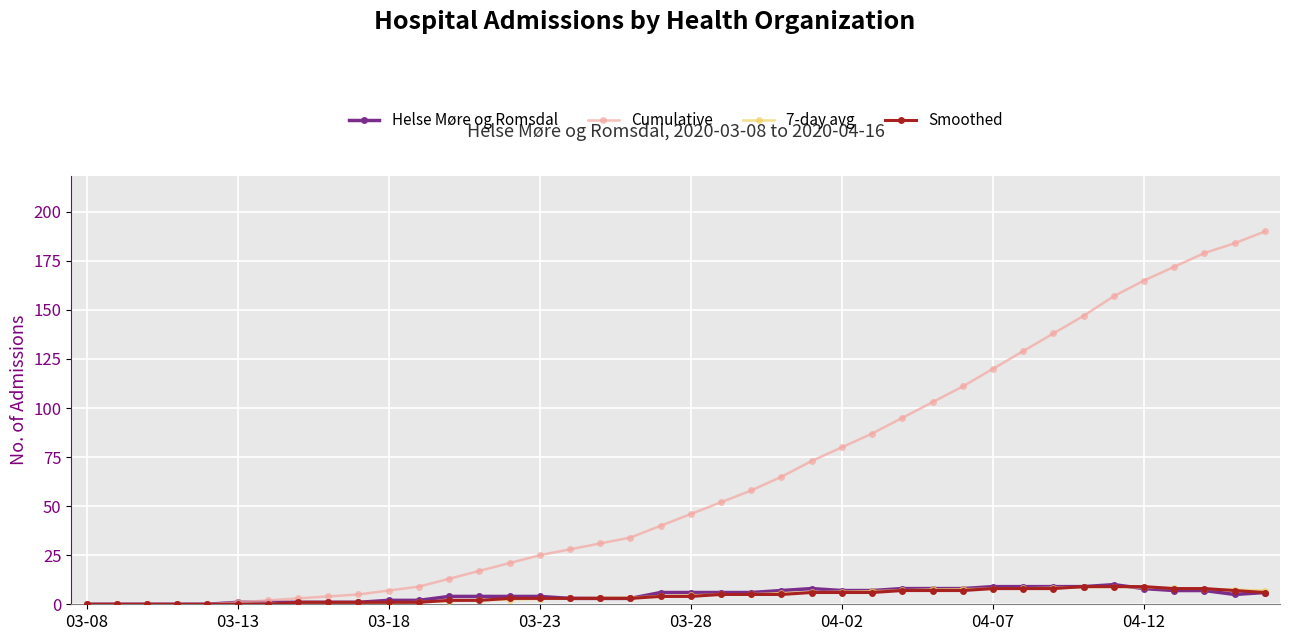

What is the value of the 7-day avg point at the 40th from the left?

7.0